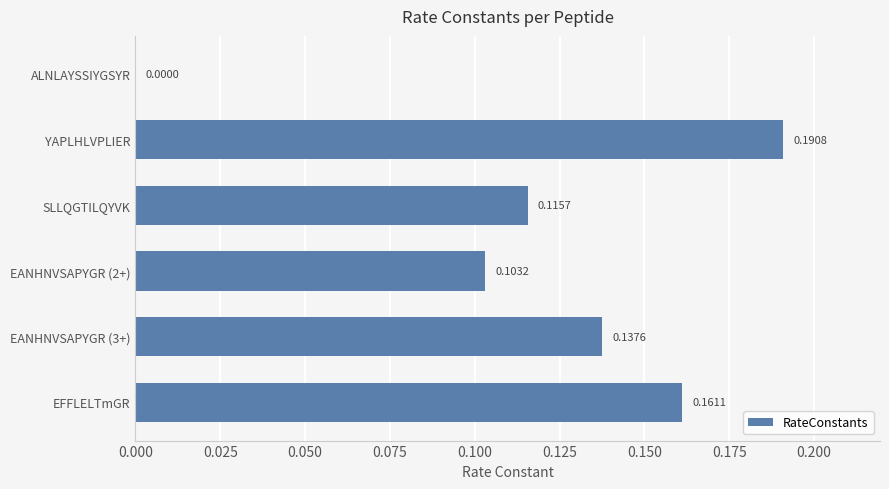

Which category has the highest value across all series?

YAPLHLVPLIER